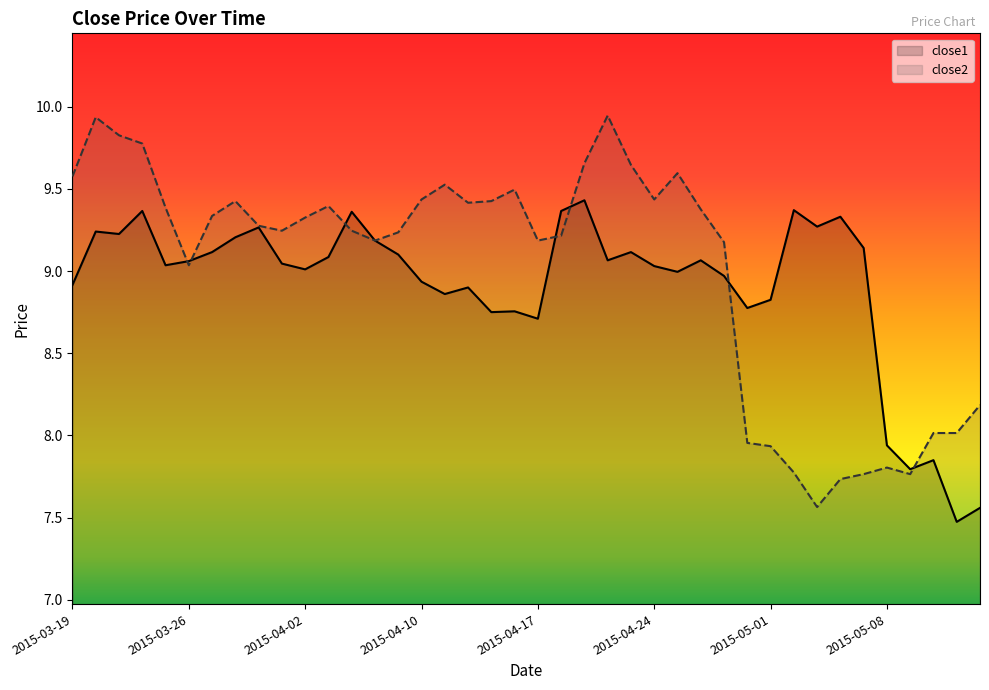

After their last crossing, which series has the higher values: close2 or close1?

close2